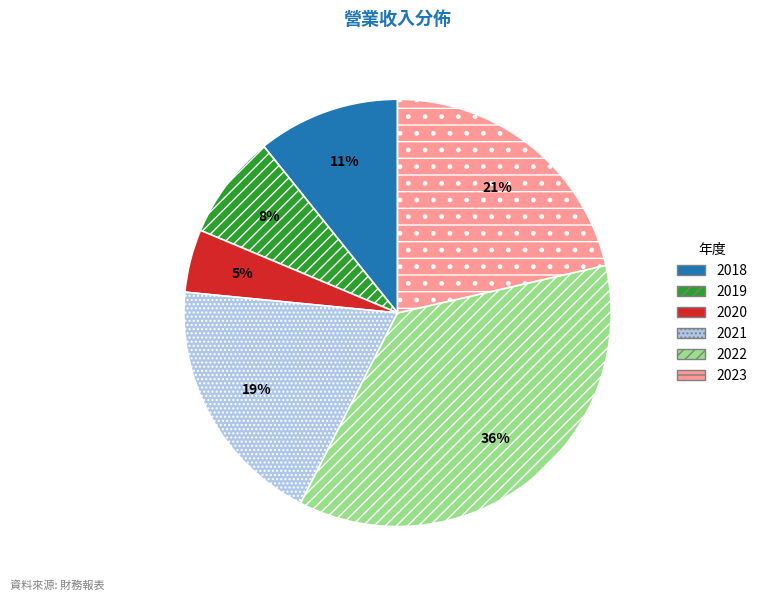

To the nearest percent, what is the difference between the 2018 and 2021 slice percentages?

8%